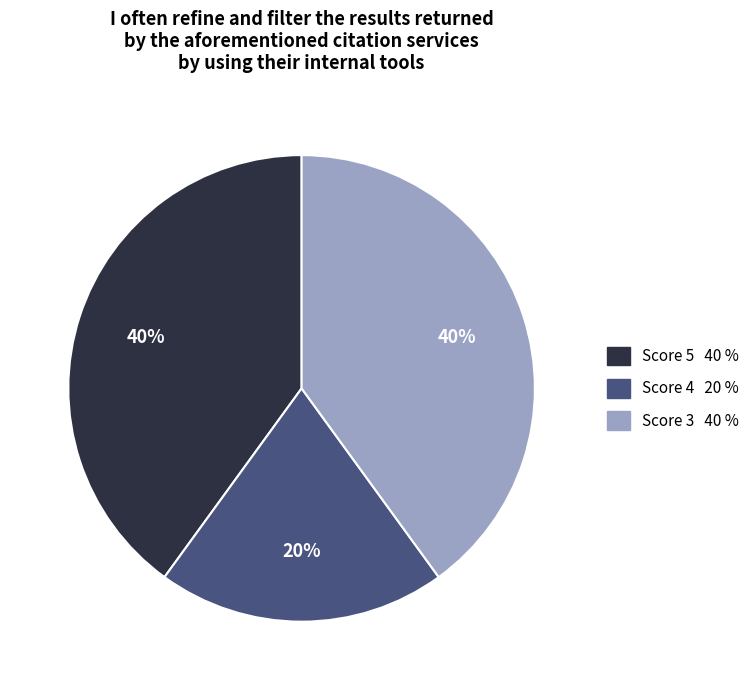

To the nearest percent, what is the difference between the largest and smallest slice percentages?

20%